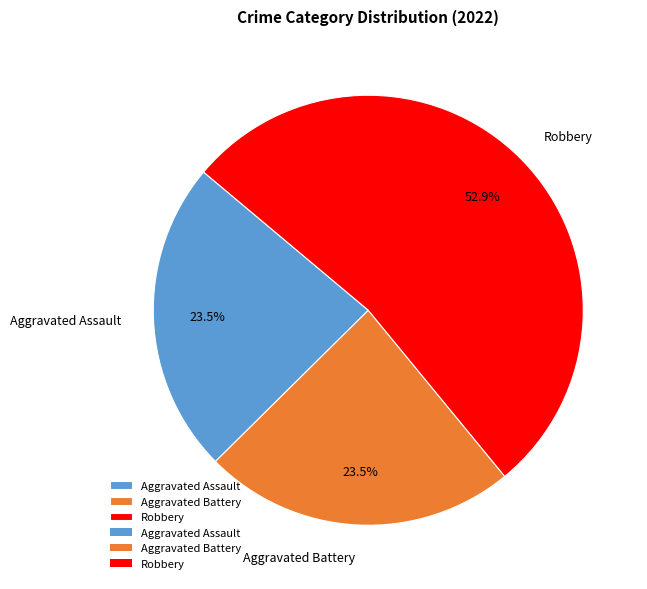

Which category has the biggest portion of the pie?

Robbery